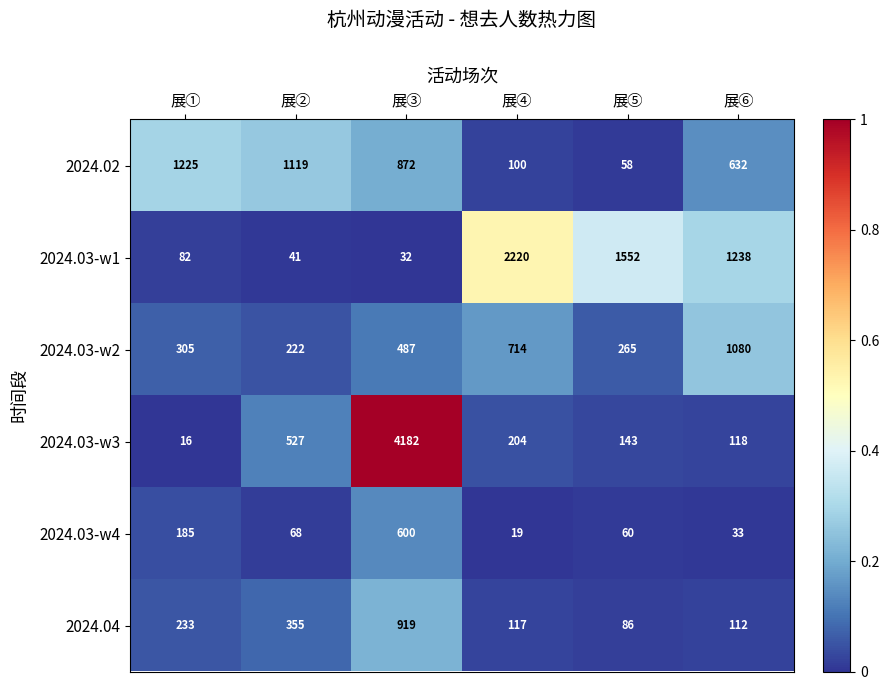

How many series are shown in this chart?

6